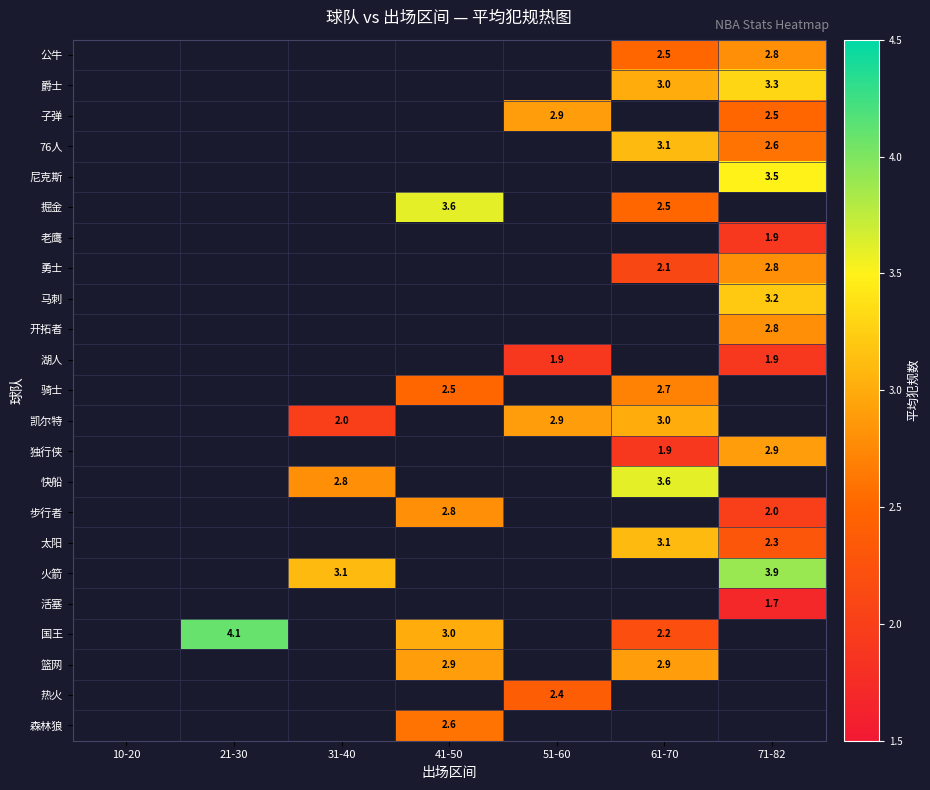

Count the number of categories in the chart.

7